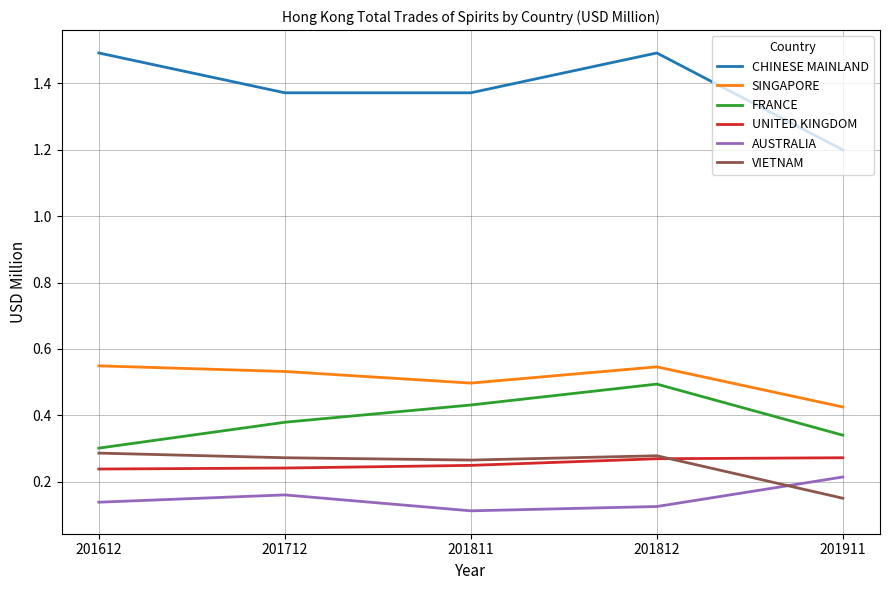

True or false: VIETNAM and SINGAPORE intersect in this chart.

False